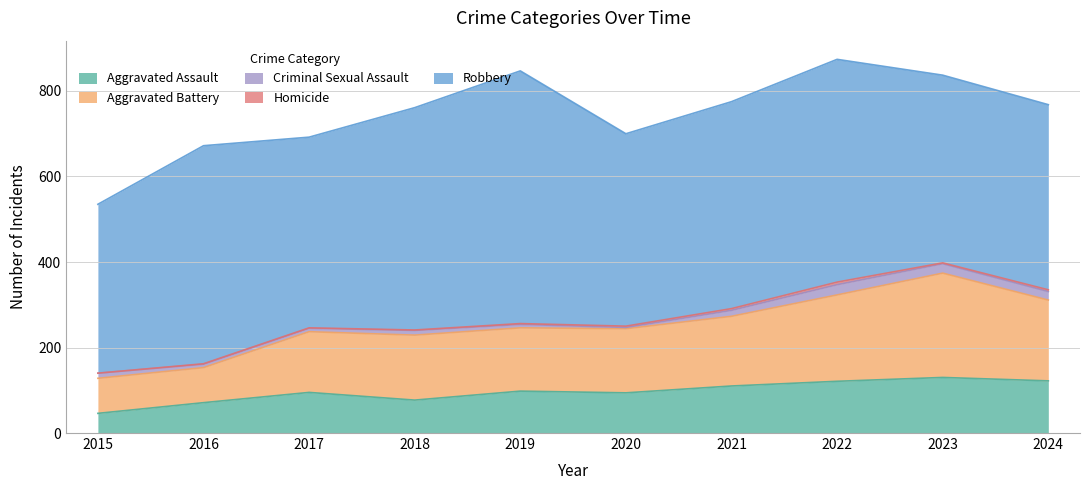

Where does the Aggravated Assault series first go above 98?

2021